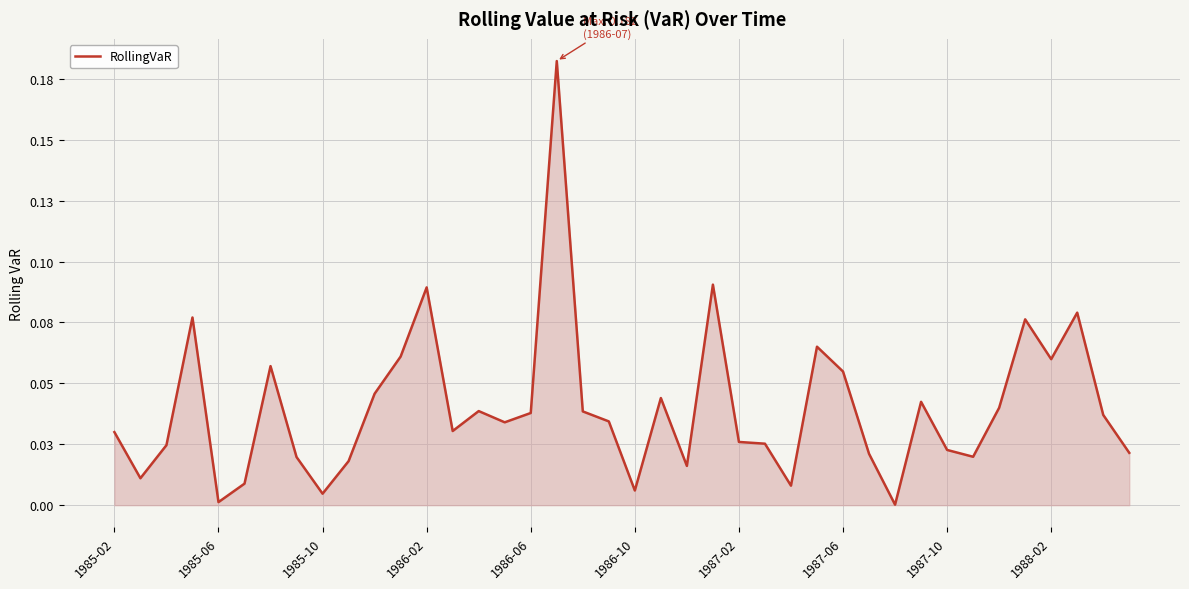

What is the difference between the maximum and minimum values?

0.2